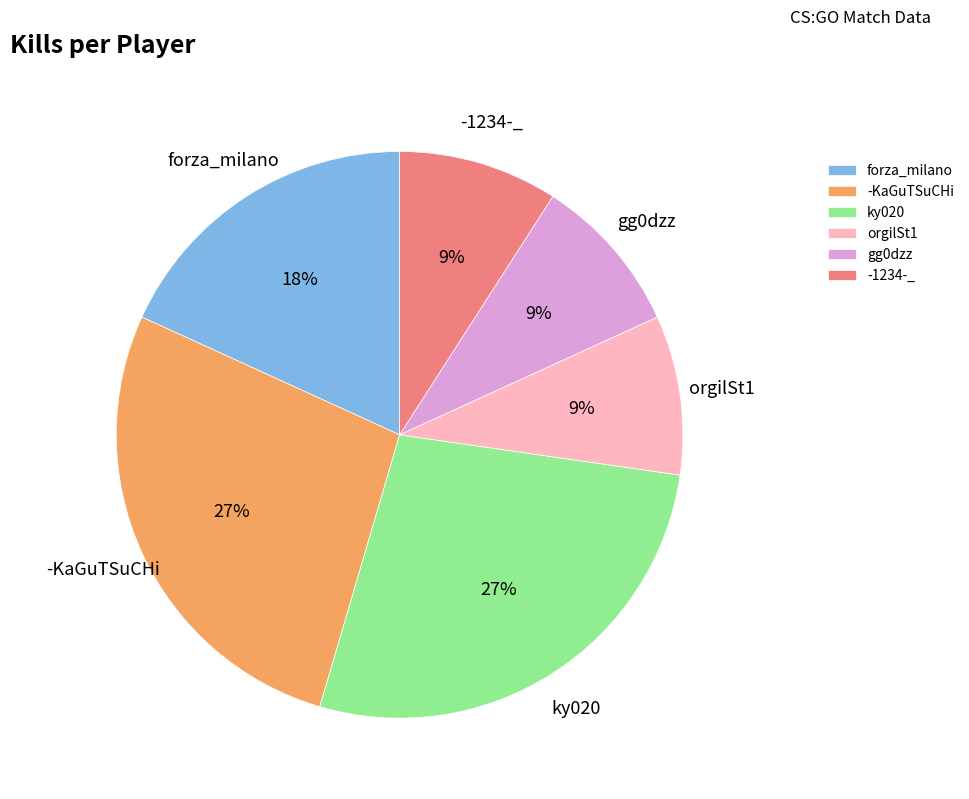

Which has a higher value, -KaGuTSuCHi or -1234-_?

-KaGuTSuCHi